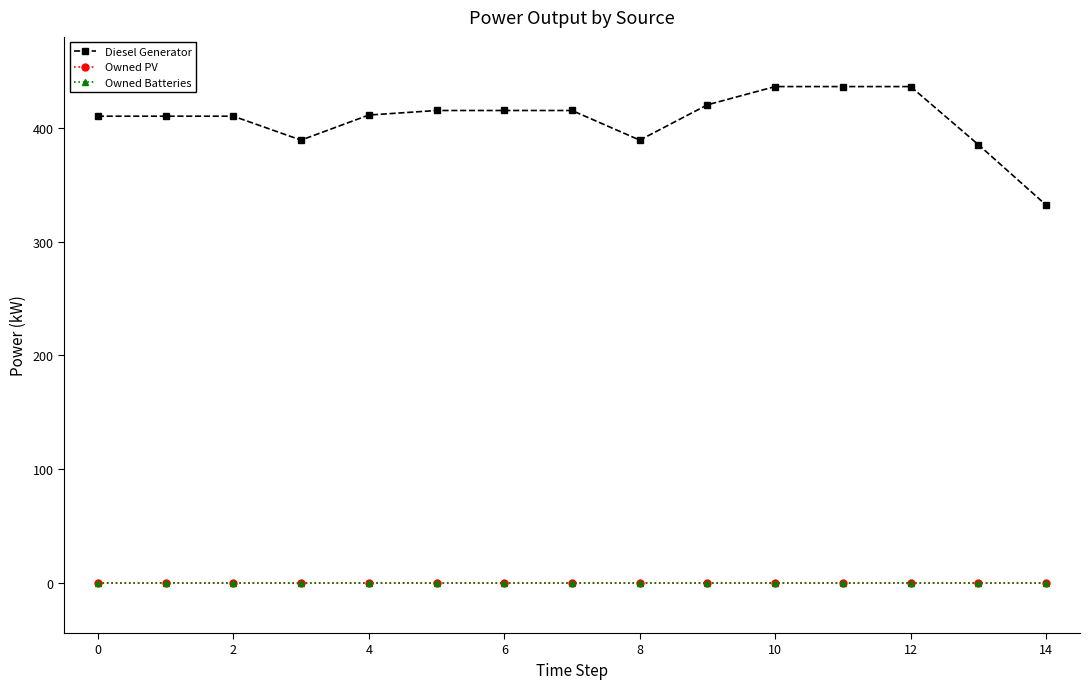

Does the chart have visible grid lines?

No